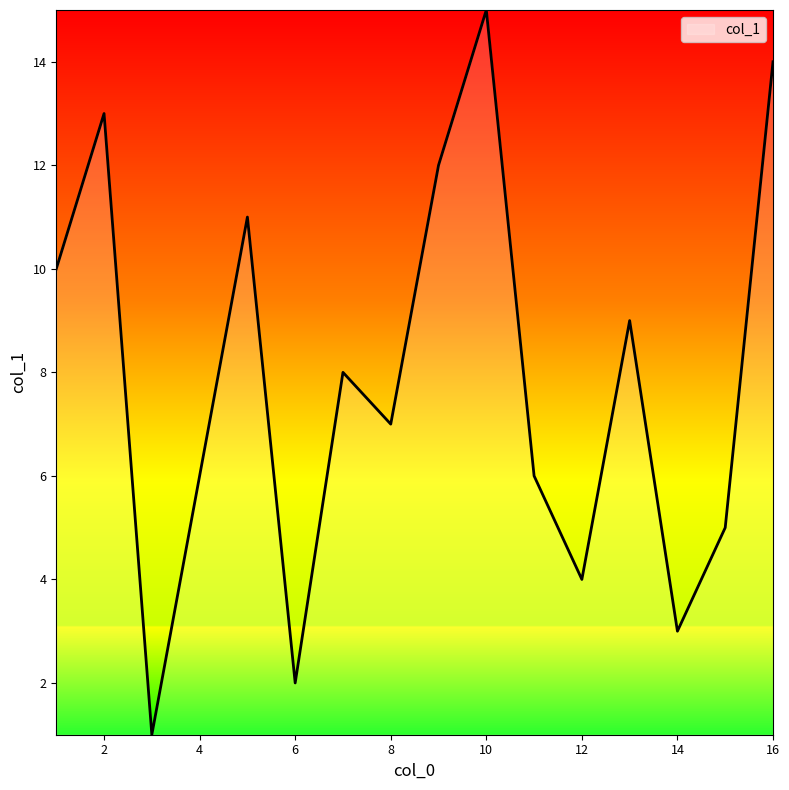

What is the average value?

8